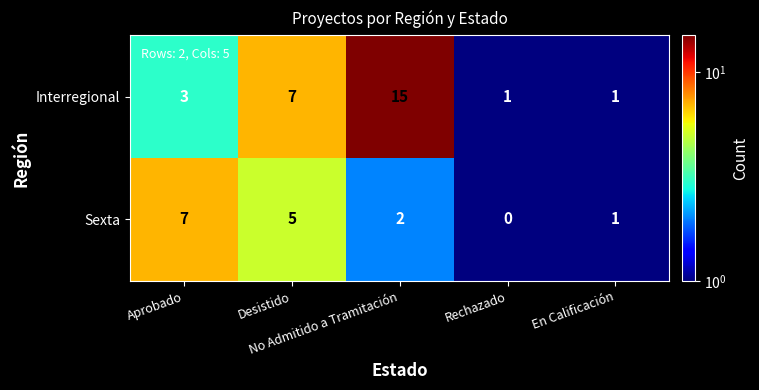

What is the average value of the Interregional series?

5